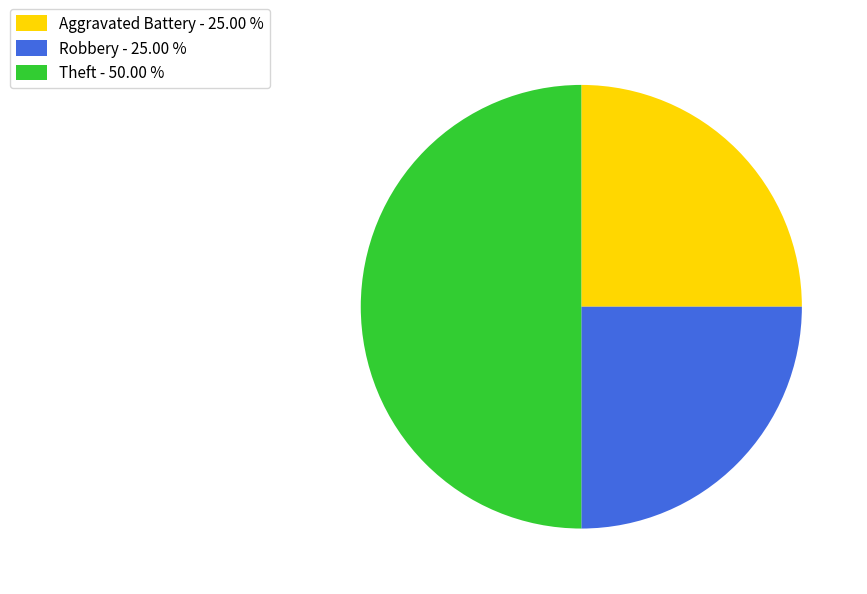

Do Theft - 50.00 % and Robbery - 25.00 % together represent more than half of the pie?

Yes